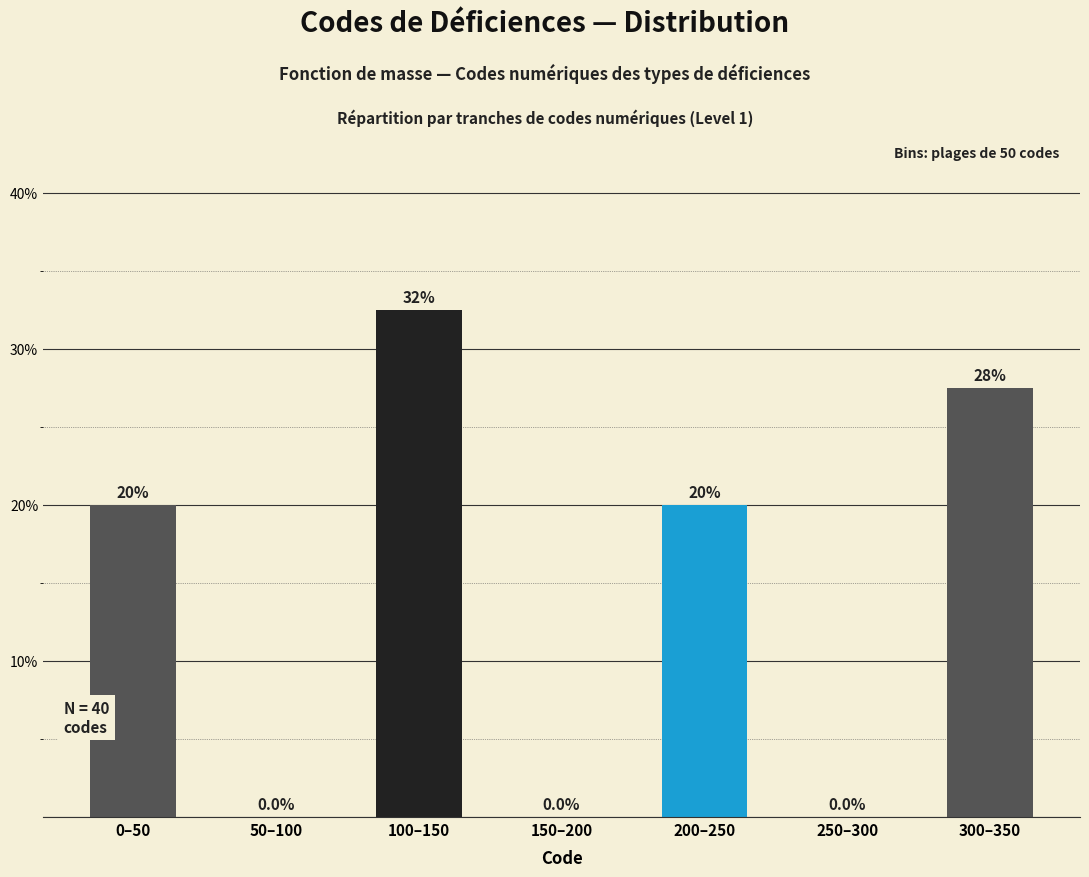

Reading left to right, what are all the values shown in this chart?

0–50=20.0	50–100=0.0	100–150=32.5	150–200=0.0	200–250=20.0	250–300=0.0	300–350=27.5